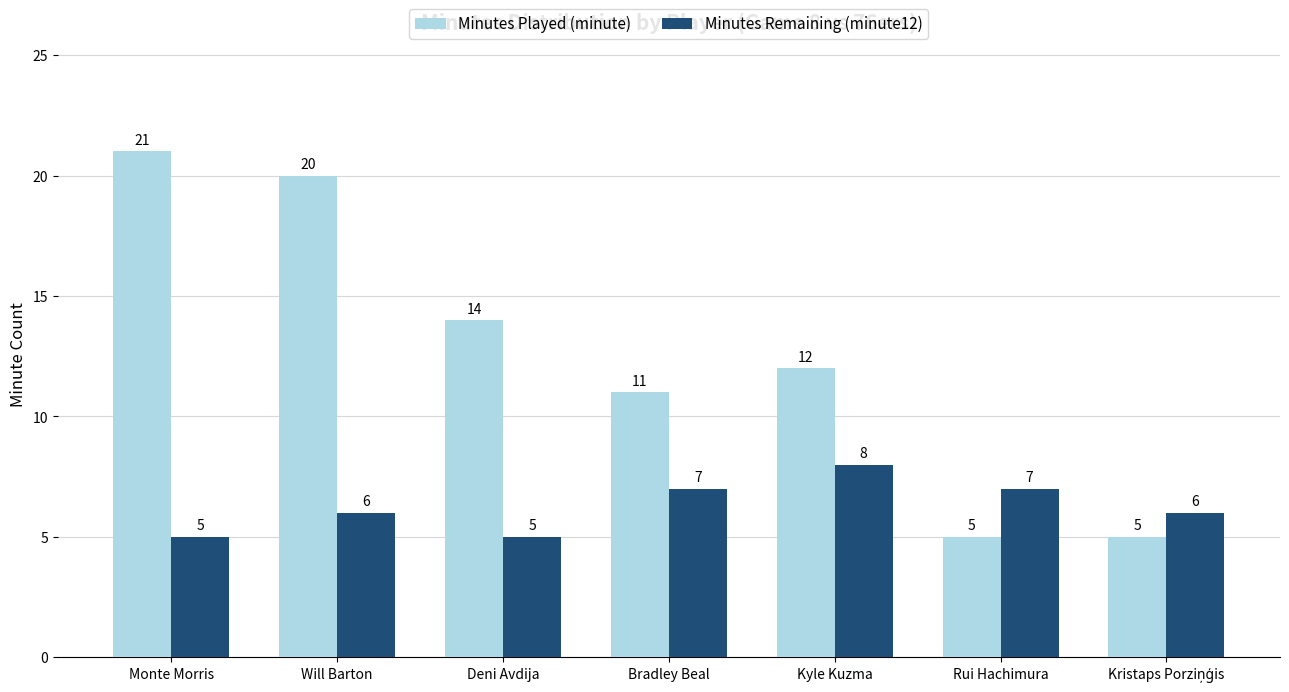

Reading left to right, extract all data points from this chart.

Minutes Played (minute): 21	20	14	11	12	5	5
Minutes Remaining (minute12): 5	6	5	7	8	7	6